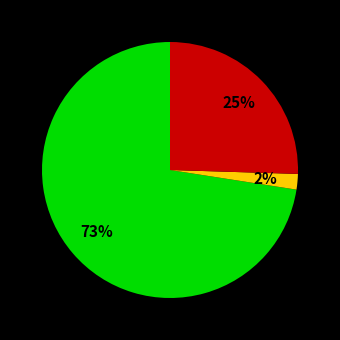

Count the number of slices in the pie.

3